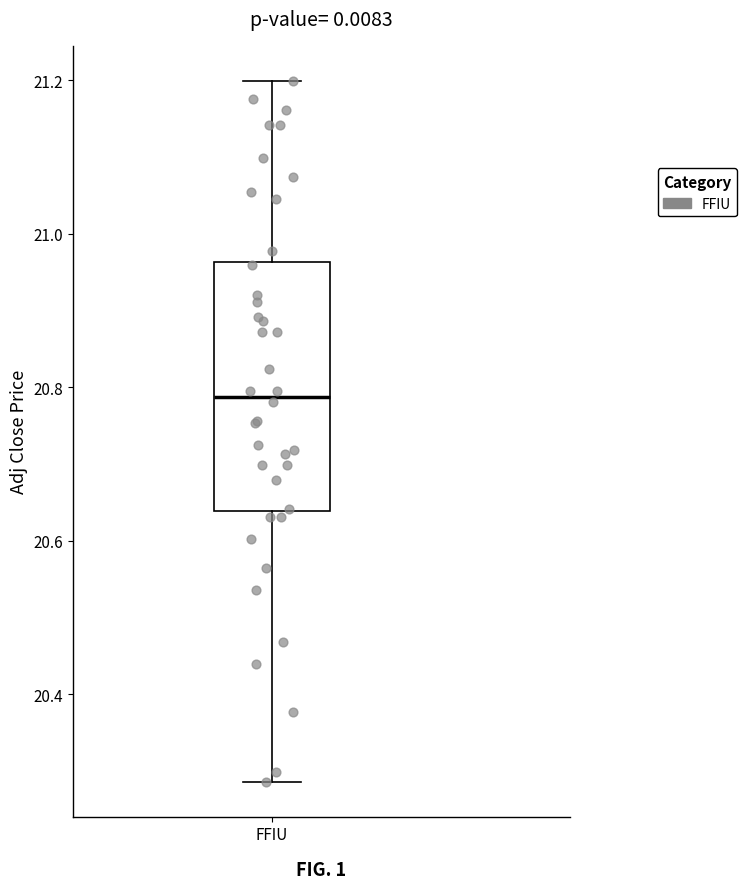

Where does the lower whisker of the box for FFIU end on the y-axis? The values are not printed on the chart, so give them approximately, as read against the axis.

20.28